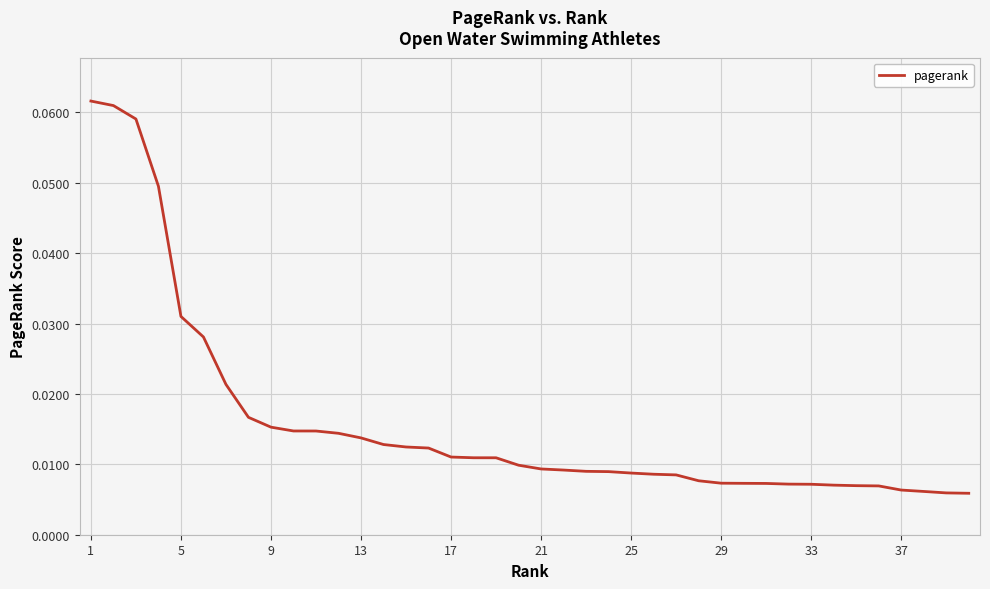

Reading left to right, what are all the values shown in this chart?

0.1	0.1	0.1	0.0	0.0	0.0	0.0	0.0	0.0	0.0	0.0	0.0	0.0	0.0	0.0	0.0	0.0	0.0	0.0	0.0	0.0	0.0	0.0	0.0	0.0	0.0	0.0	0.0	0.0	0.0	0.0	0.0	0.0	0.0	0.0	0.0	0.0	0.0	0.0	0.0